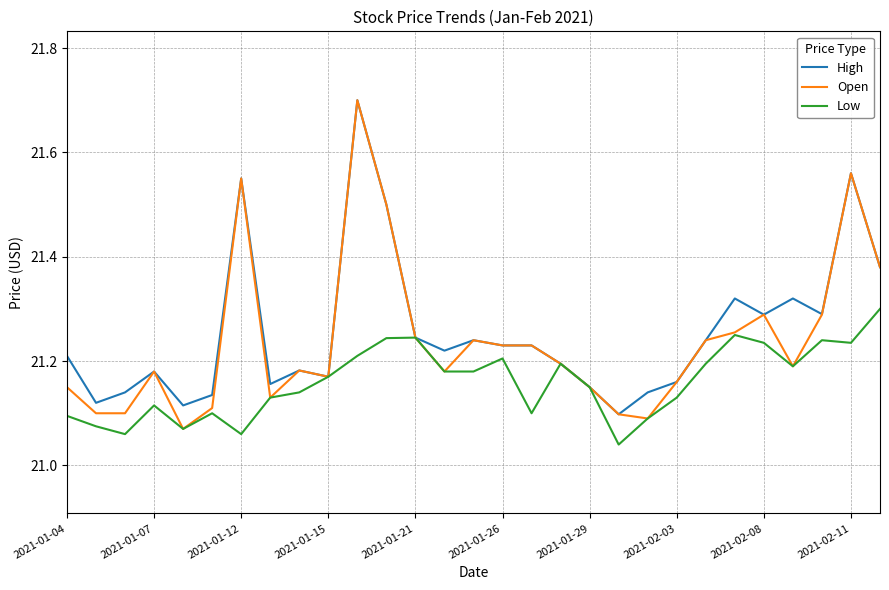

Count the number of data series in this chart.

3